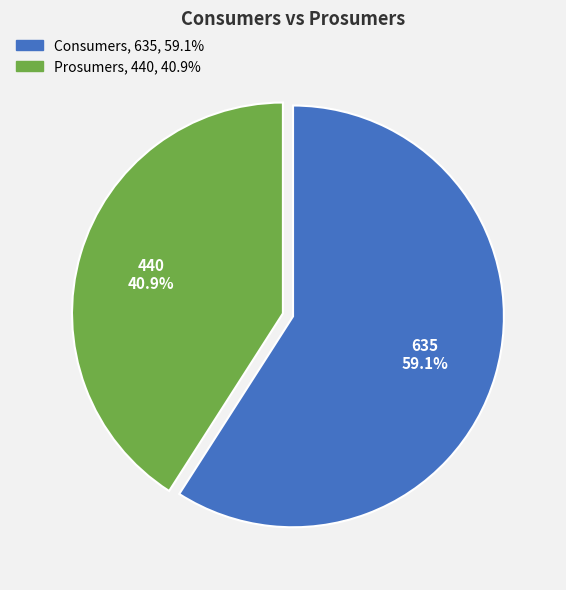

Does Prosumers account for over 50% of the chart?

No